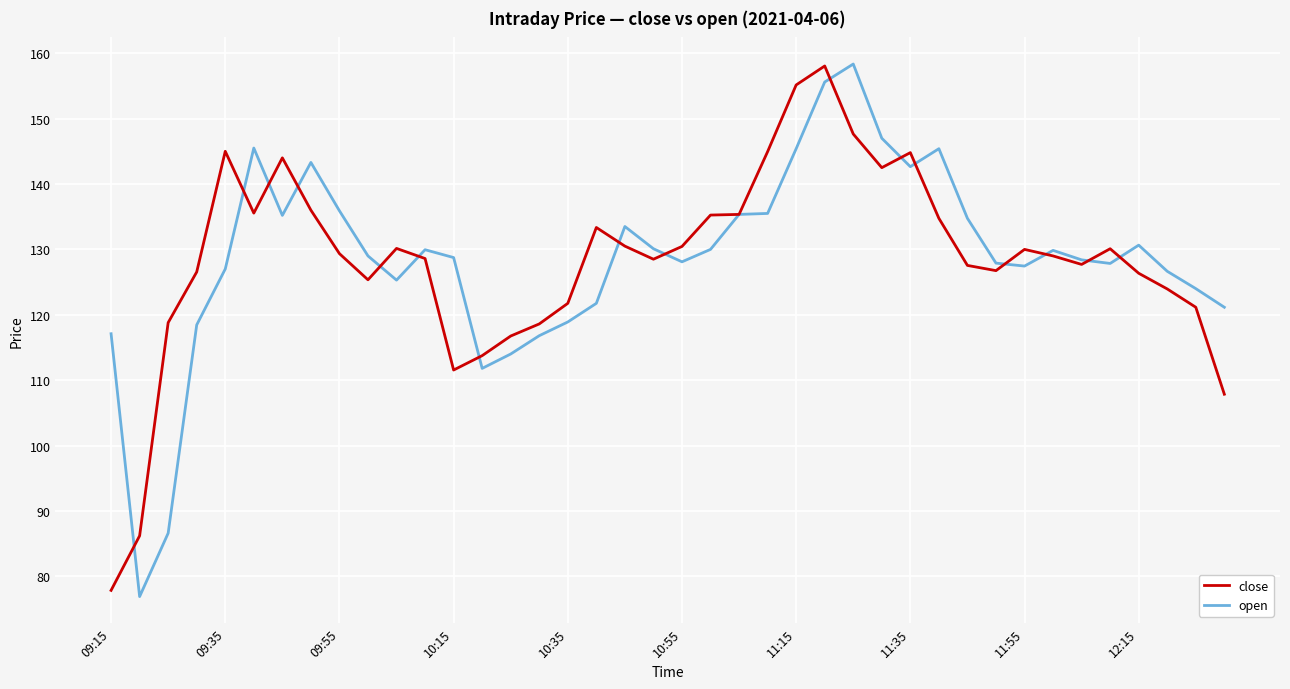

What is the smallest value displayed?

76.9